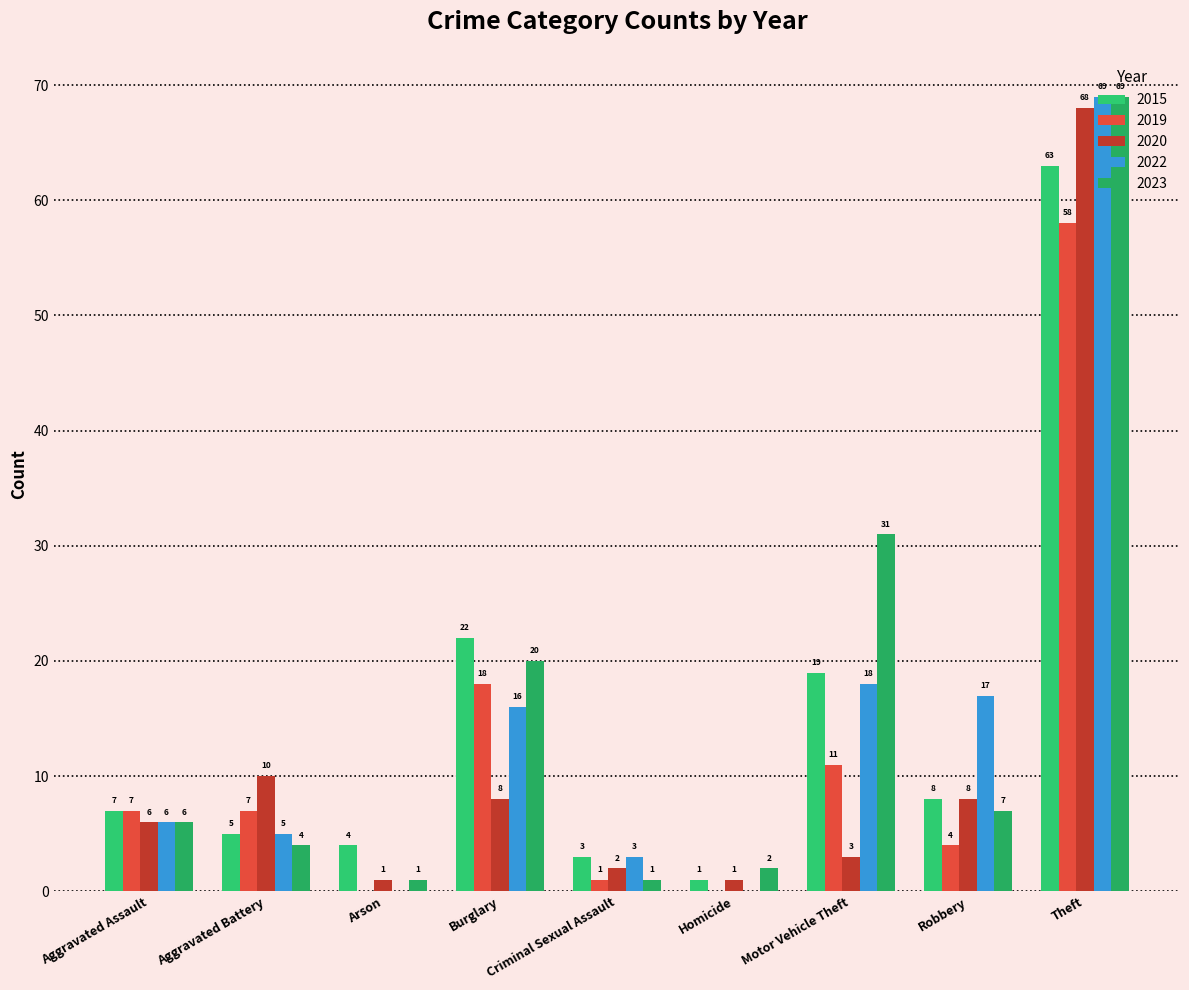

Which category has the lowest value across all series?

Arson